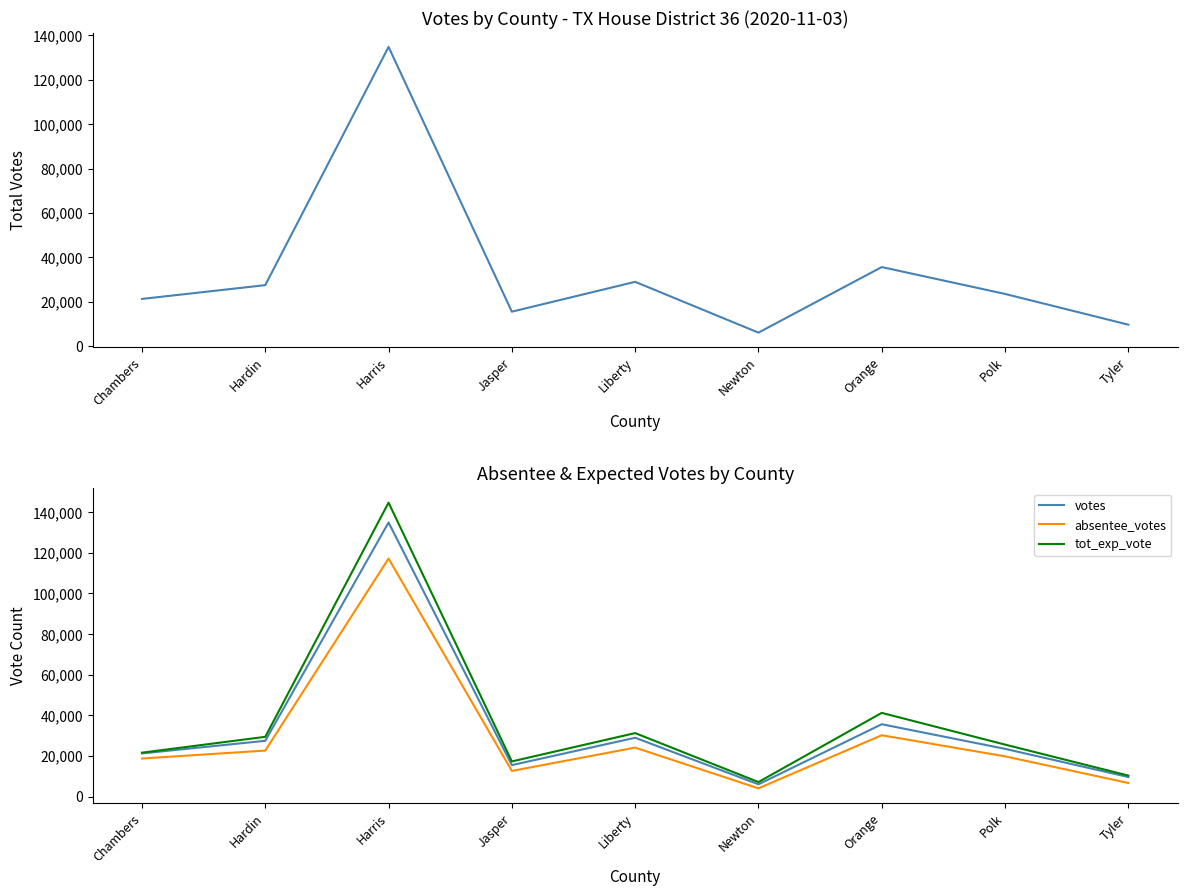

Is it true that tot_exp_vote equals 20778 at Orange?

False